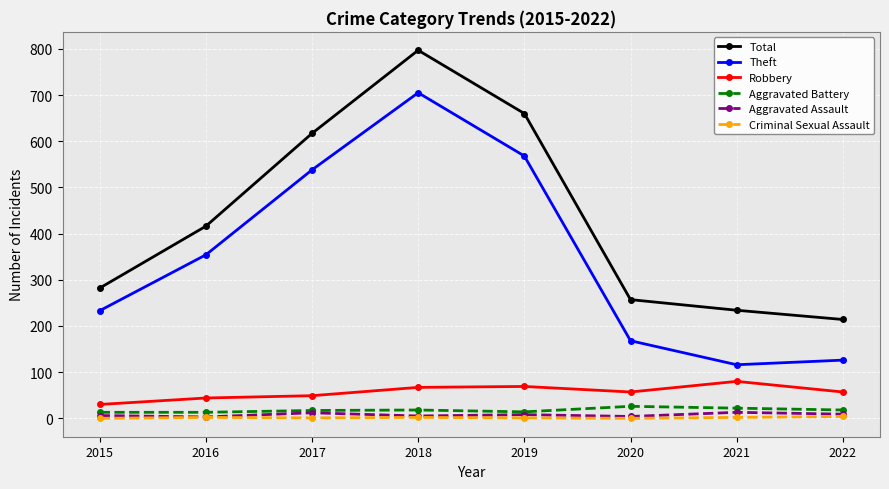

Which series has the largest total across all categories?

Total